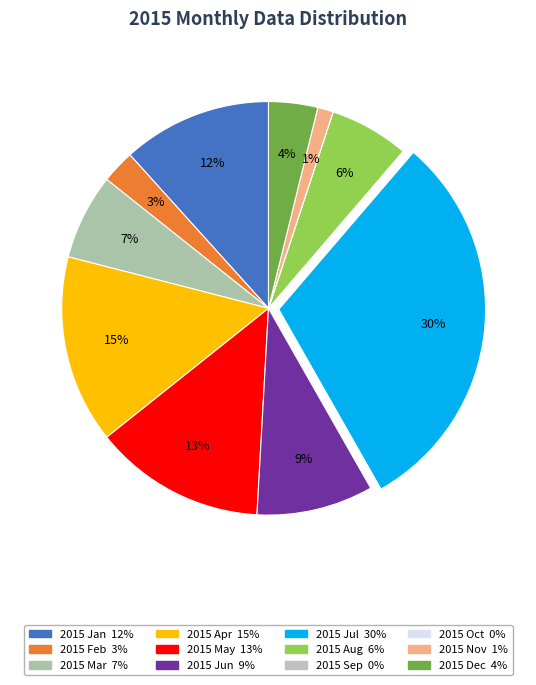

Is it true that 2015 Nov is 1% of the pie?

True